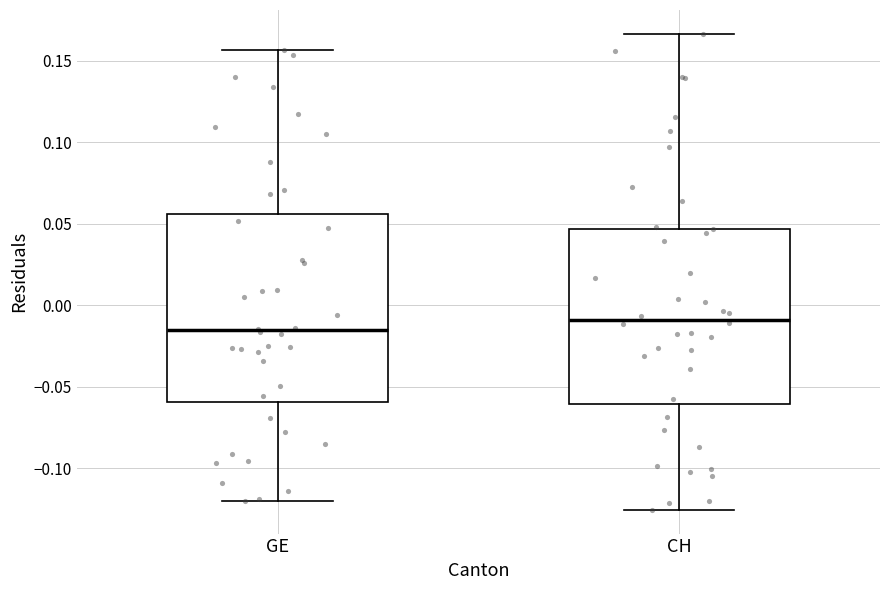

Reading left to right, read every box against the y-axis: the position of its median line, the range the box covers, and the ends of its whiskers. The values are not printed on the chart, so give them approximately, as read against the axis.

GE: median -0.015, box -0.060 to 0.055, whiskers -0.120 to 0.155
CH: median -0.010, box -0.060 to 0.045, whiskers -0.125 to 0.165